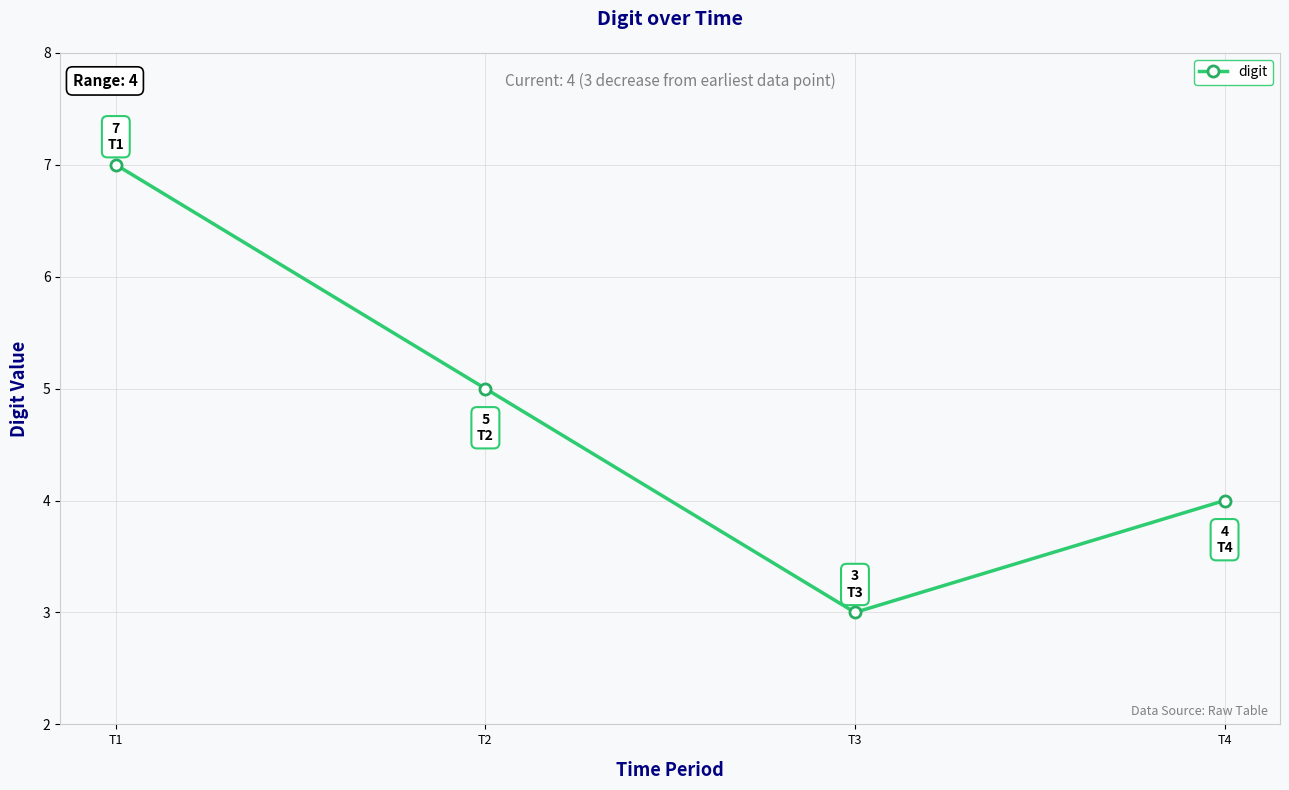

List the labels in order of value, largest first.

T1, T2, T4, T3